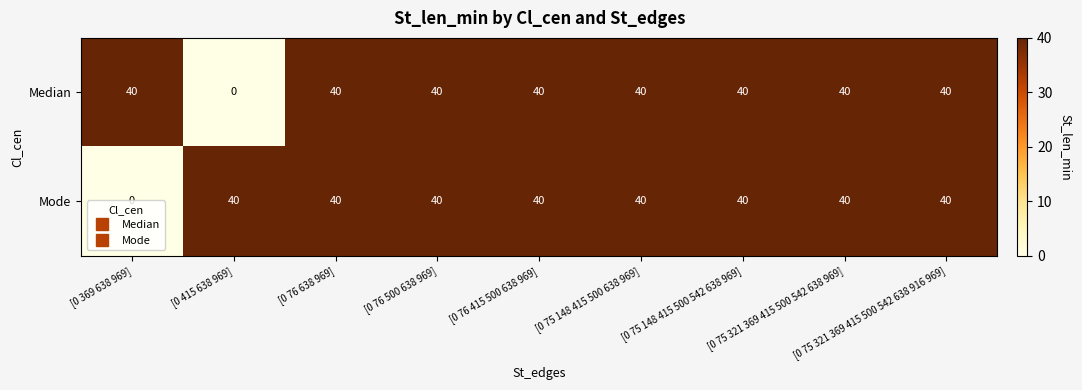

What is the difference between the maximum and minimum values in the Median series?

40